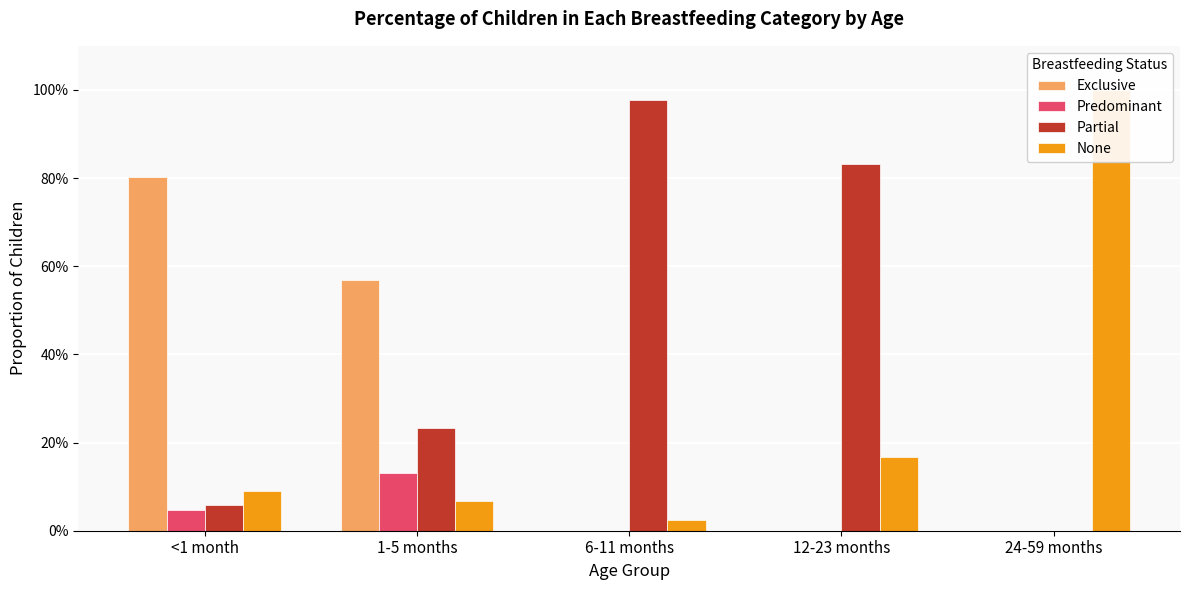

List the labels in order of None value, smallest first.

6-11 months, 1-5 months, <1 month, 12-23 months, 24-59 months